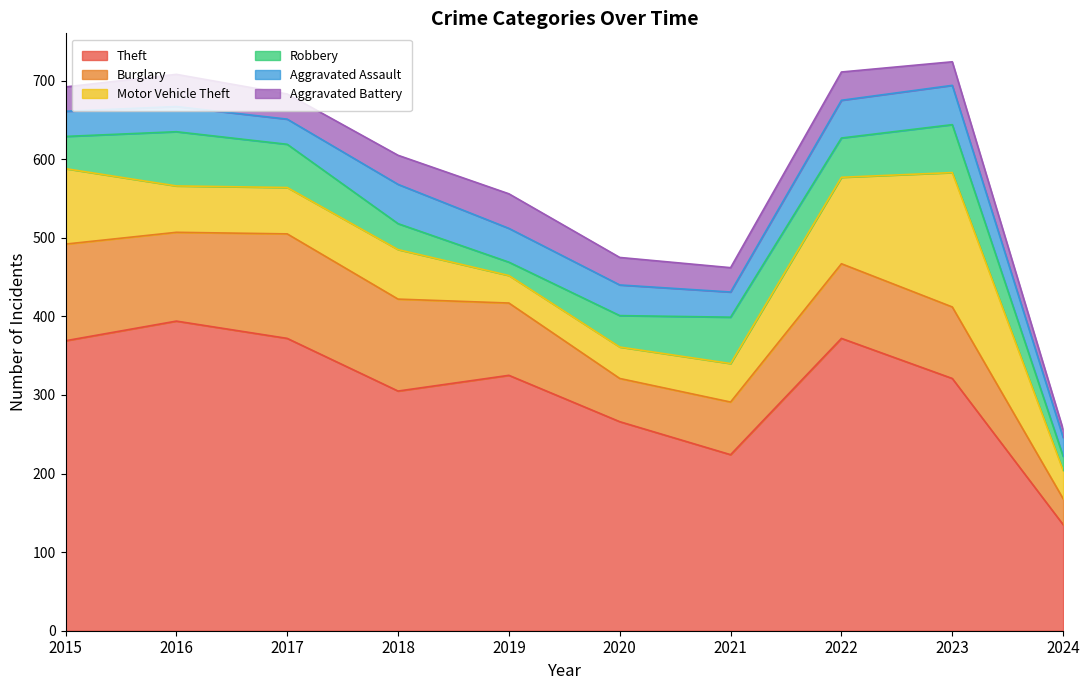

Reading left to right, transcribe all the data shown in this chart.

Theft: 2015=369	2016=394	2017=372	2018=305	2019=325	2020=266	2021=224	2022=372	2023=321	2024=135
Burglary: 2015=123	2016=113	2017=133	2018=117	2019=92	2020=55	2021=67	2022=95	2023=91	2024=33
Motor Vehicle Theft: 2015=96	2016=59	2017=59	2018=63	2019=35	2020=40	2021=49	2022=110	2023=171	2024=36
Robbery: 2015=41	2016=69	2017=55	2018=33	2019=17	2020=40	2021=59	2022=50	2023=61	2024=18
Aggravated Assault: 2015=32	2016=32	2017=32	2018=50	2019=43	2020=39	2021=32	2022=48	2023=50	2024=24
Aggravated Battery: 2015=31	2016=41	2017=32	2018=37	2019=44	2020=35	2021=31	2022=36	2023=30	2024=10